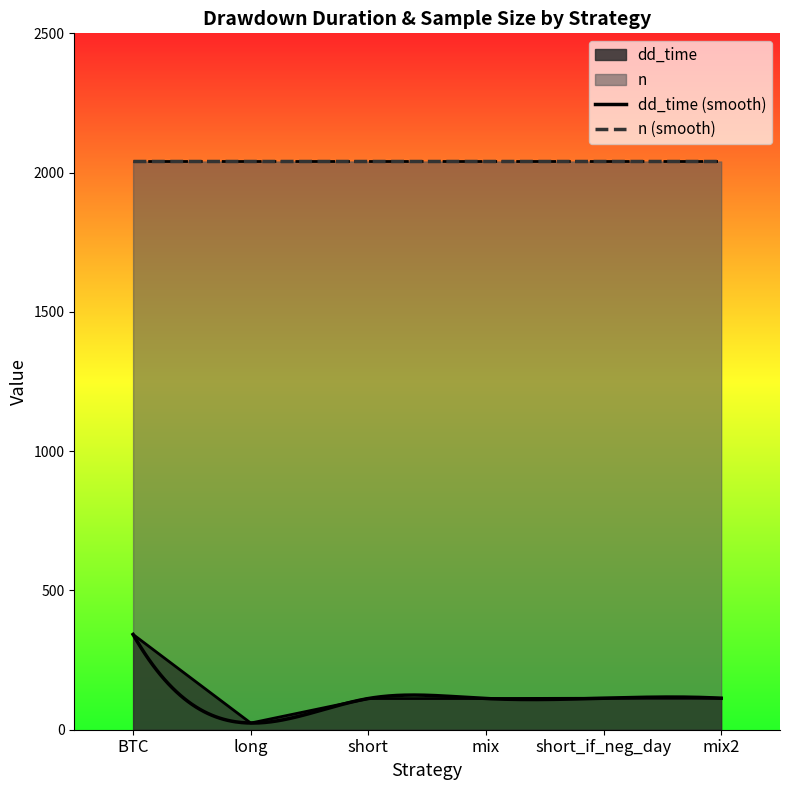

Does the chart have visible grid lines?

No